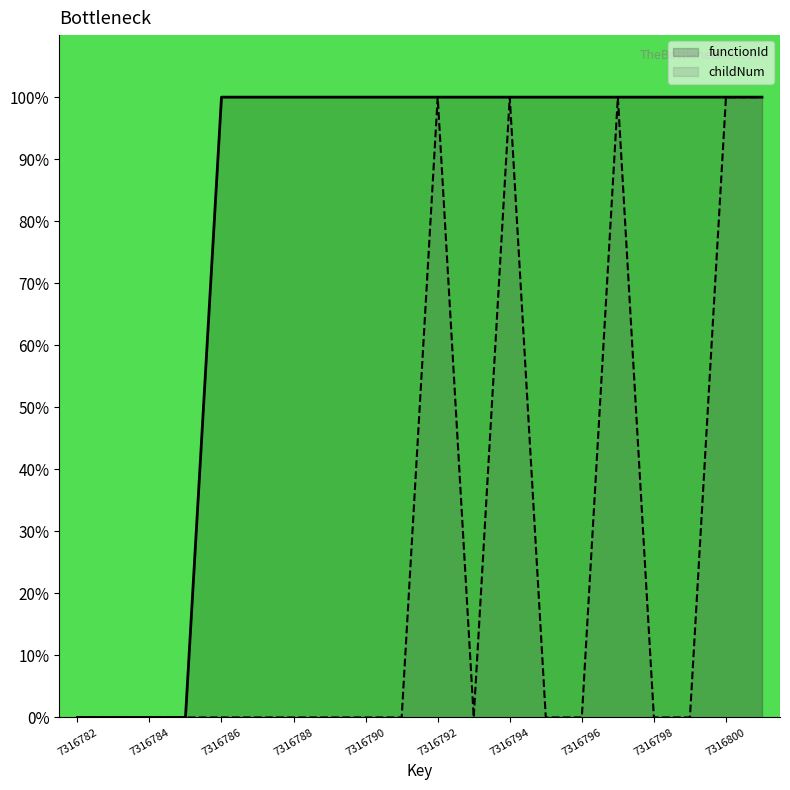

What is the difference between the maximum and minimum values in the functionId series?

100